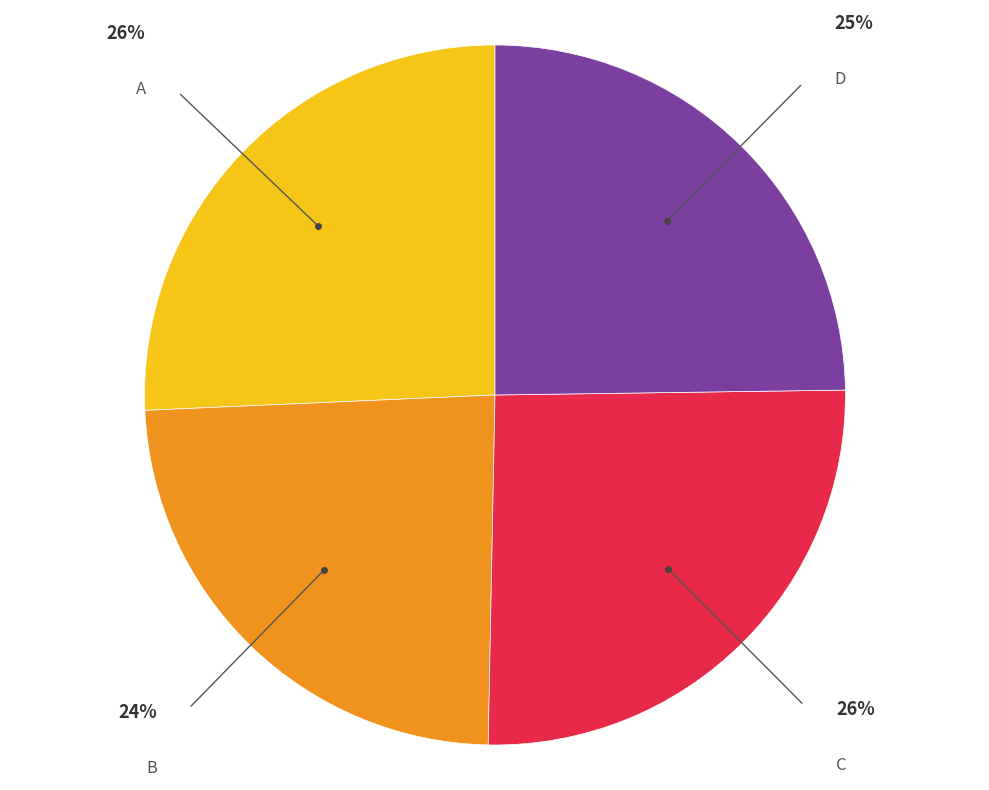

What percentage is the B slice, to the nearest percent?

24%